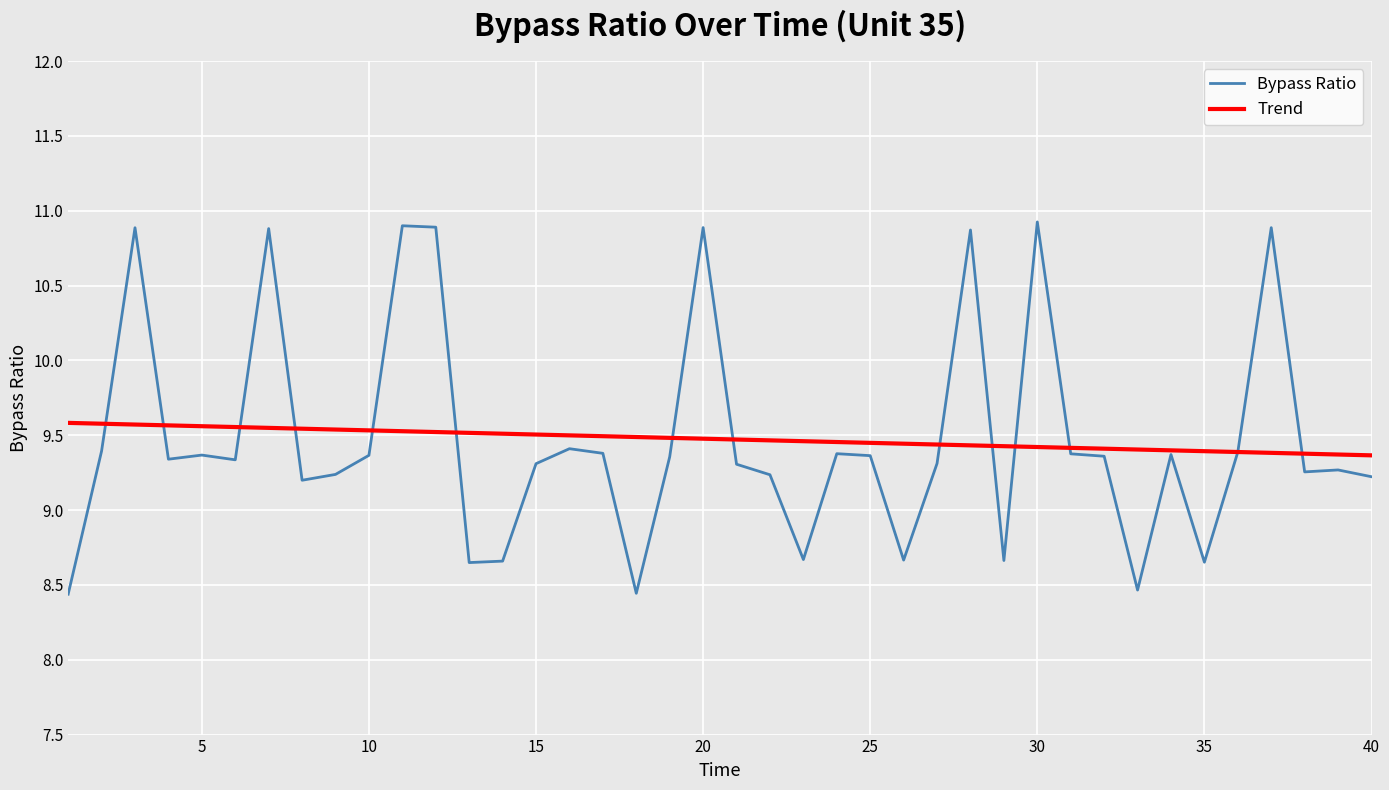

What is the maximum value for Bypass Ratio?

10.9